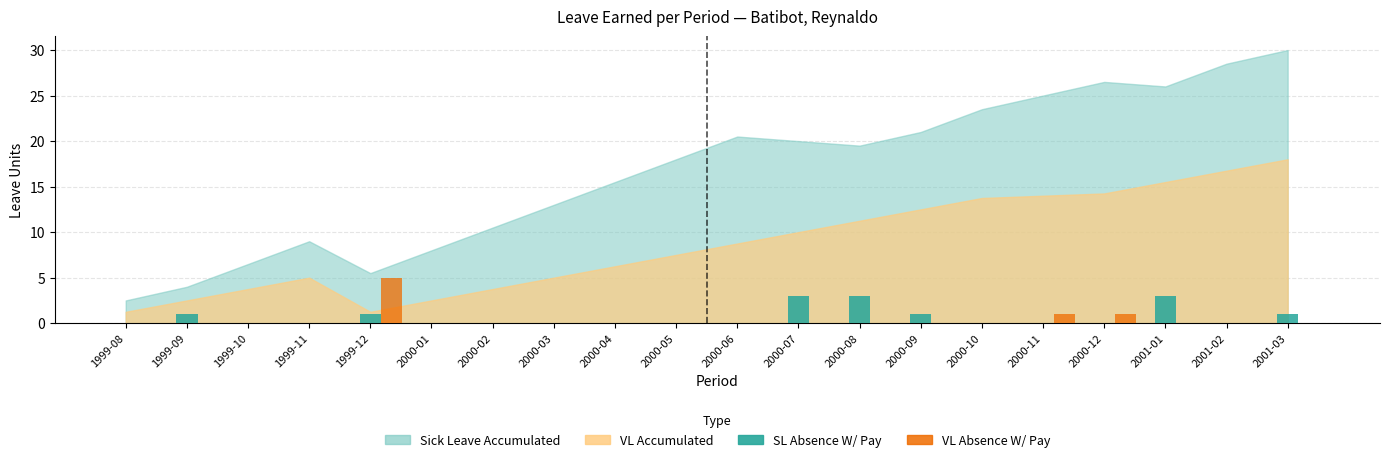

At which category is the sum across all series the highest?

1999-12